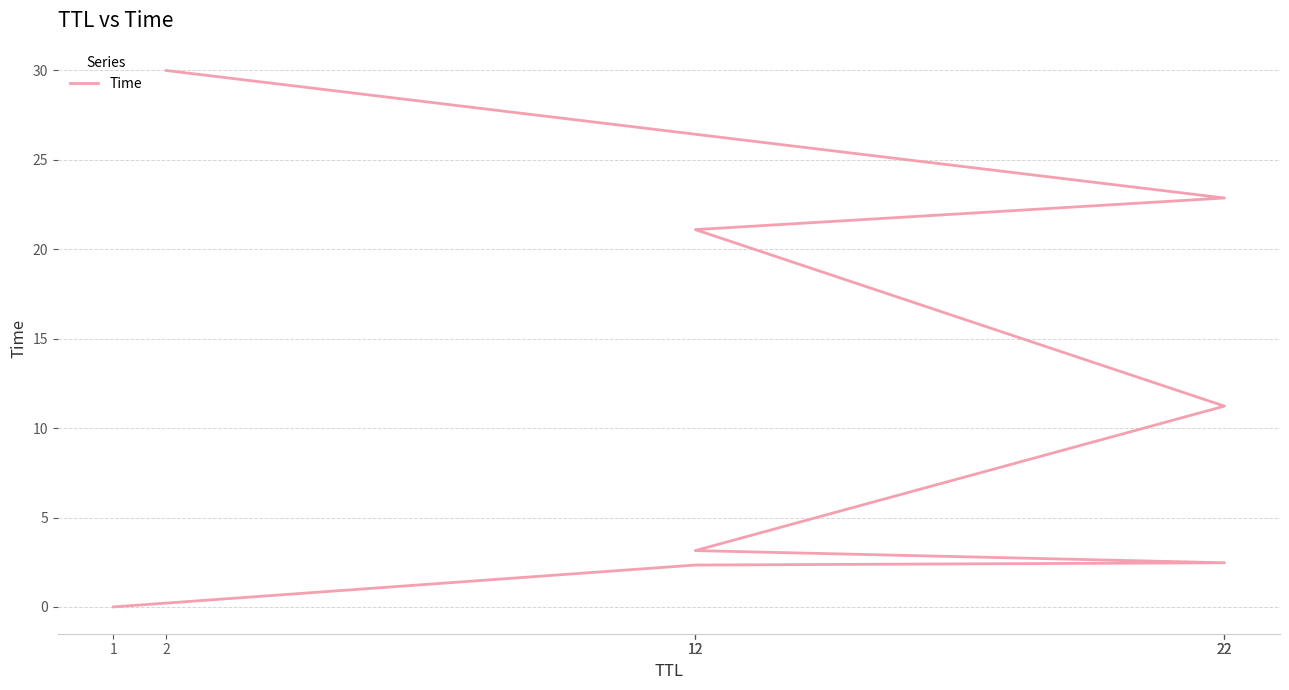

Reading right to left, list all the values displayed in this chart.

30.0	22.9	21.1	11.2	3.1	2.5	2.3	0.0